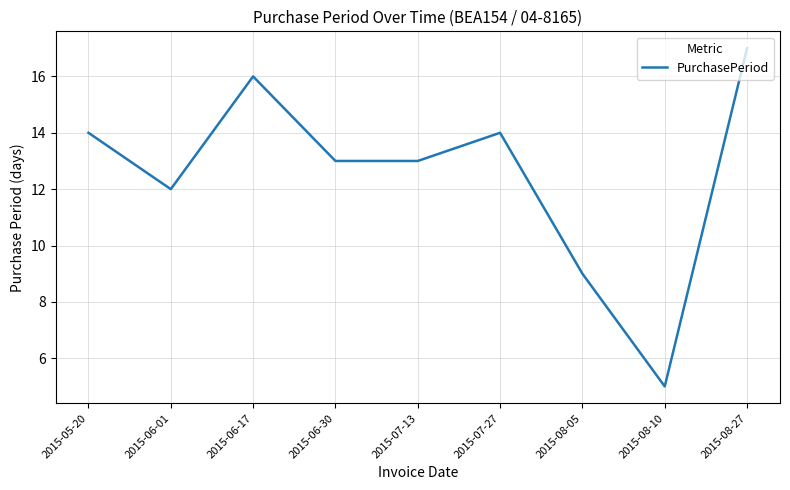

What is the change in value from 2015-06-17 to 2015-08-10?

-11